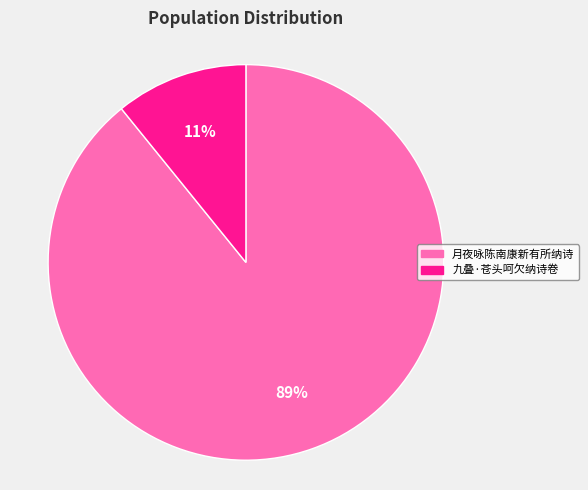

How many slices are in this pie chart?

2